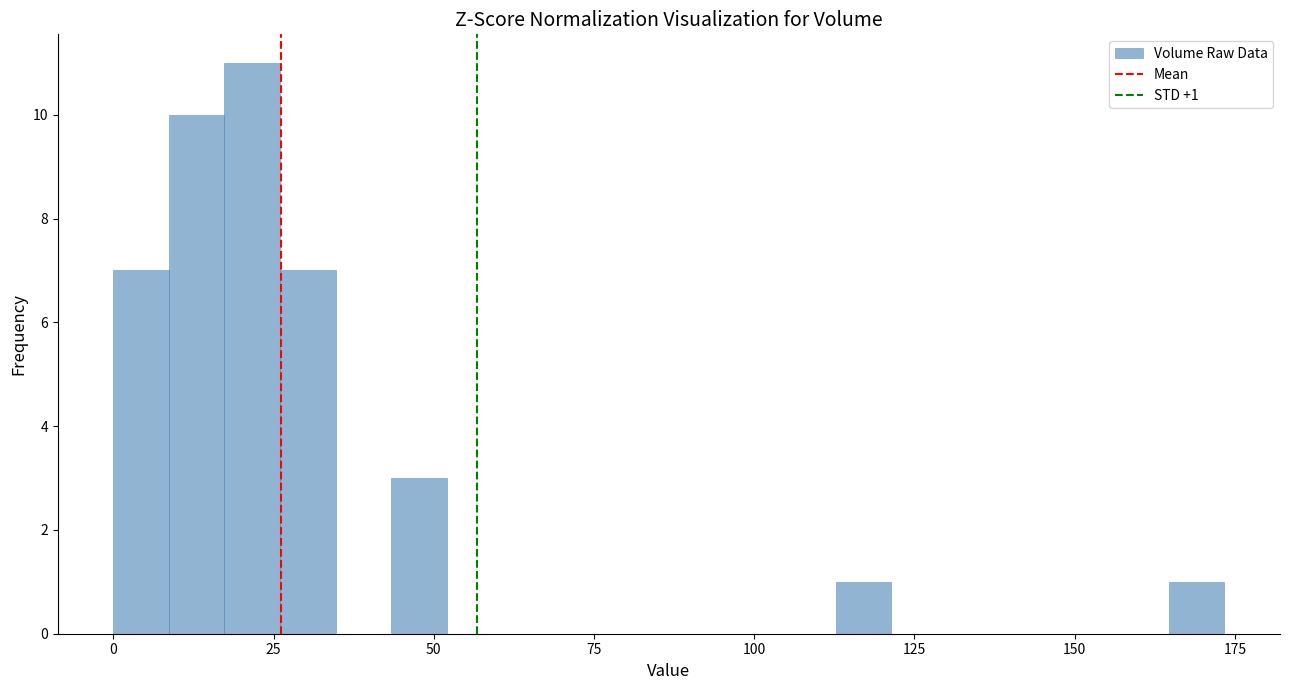

Around what value on the x-axis is the tallest bar? Give the approximate position of its centre, as read against the axis.

20